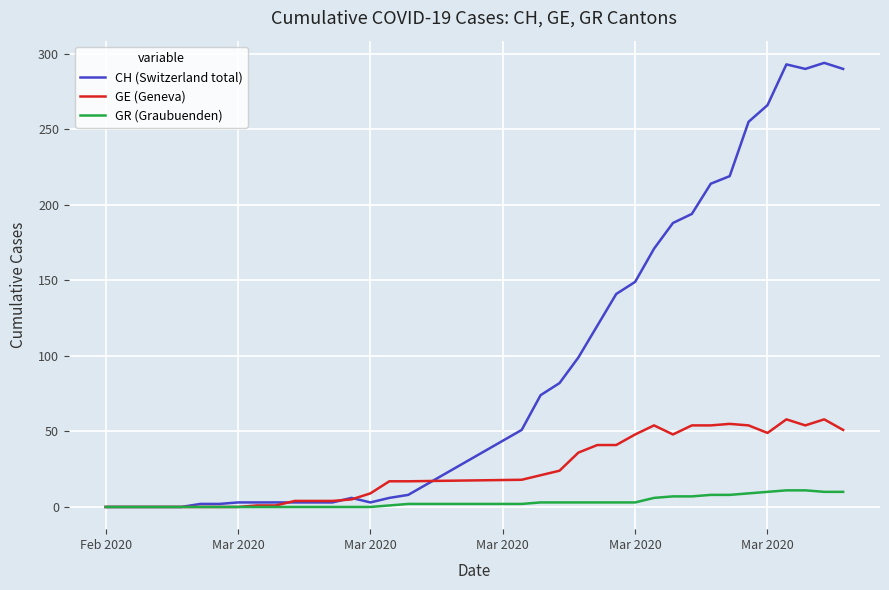

Which series has the widest spread of values?

CH (Switzerland total)